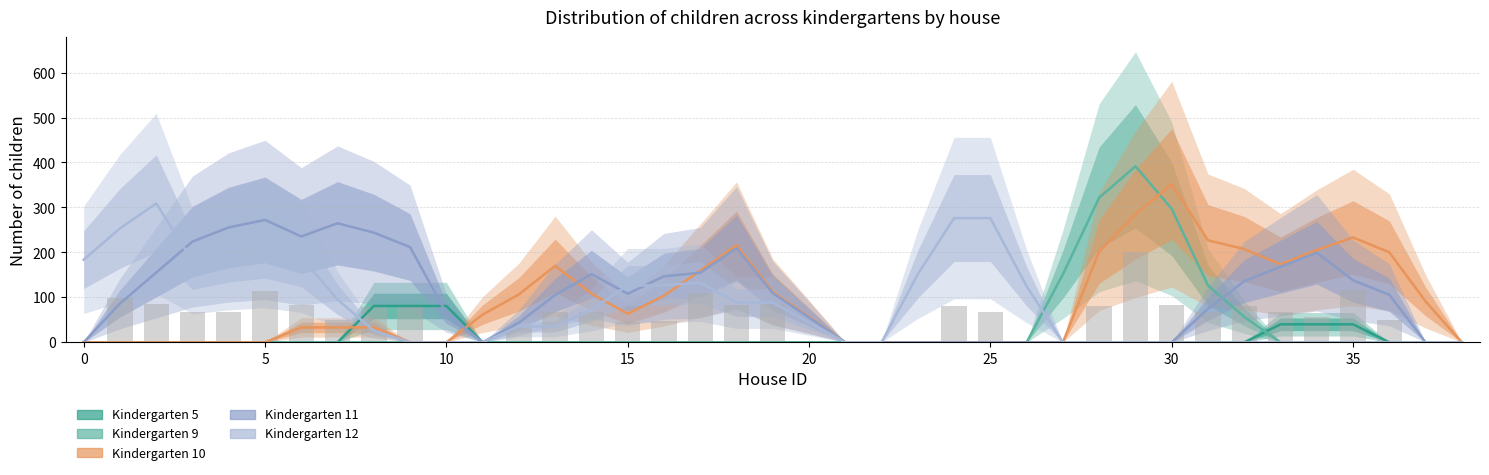

Between 25 and 18, which series saw the biggest shift?

Kindergarten 10